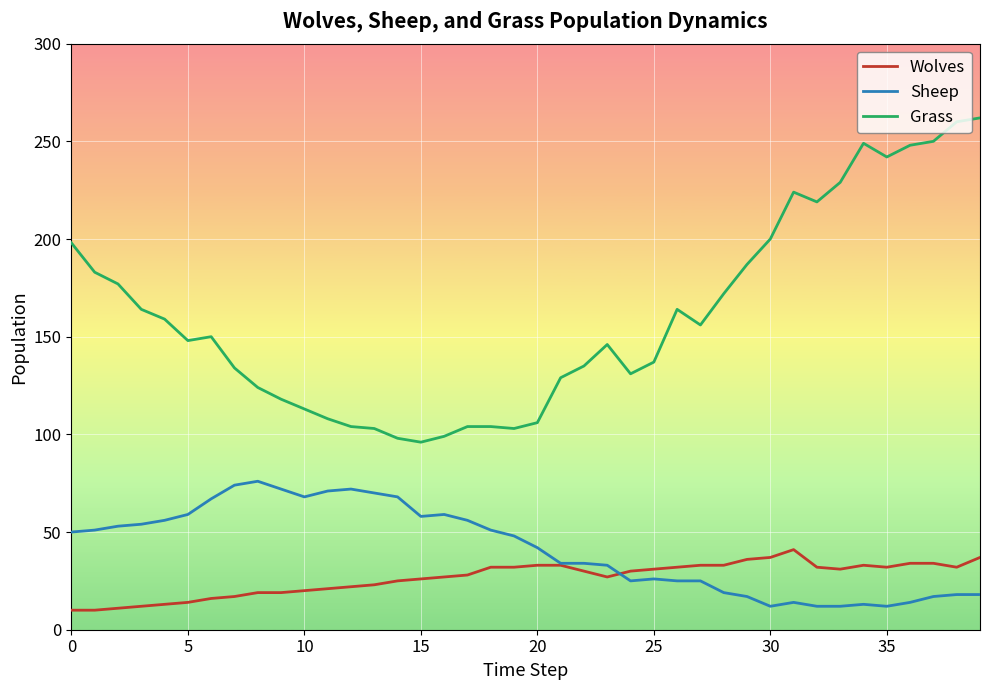

Which series has the largest total across all categories?

Grass